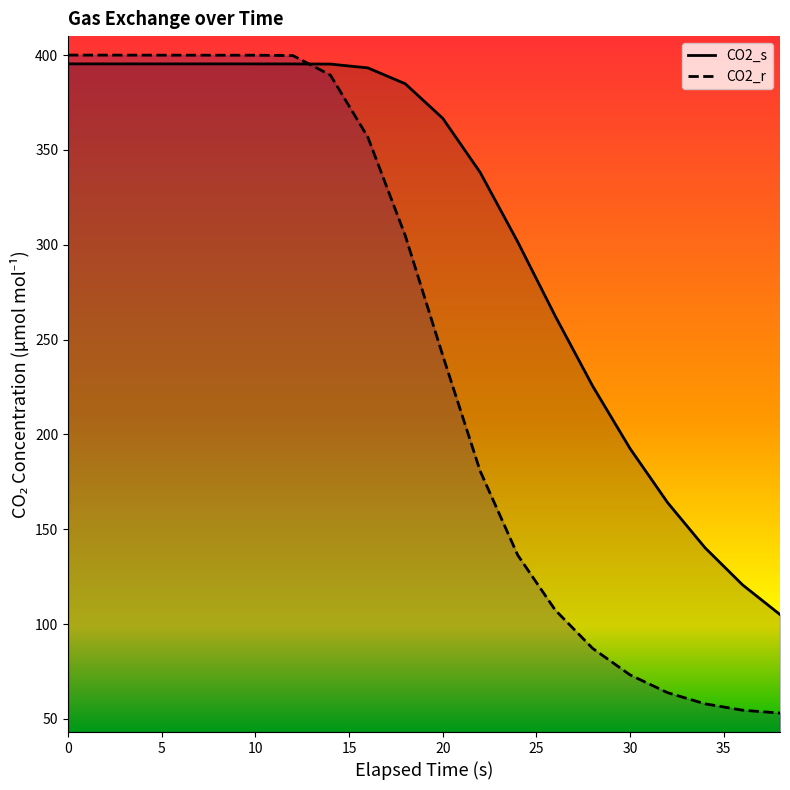

Between 26 and 14, which is larger?

14